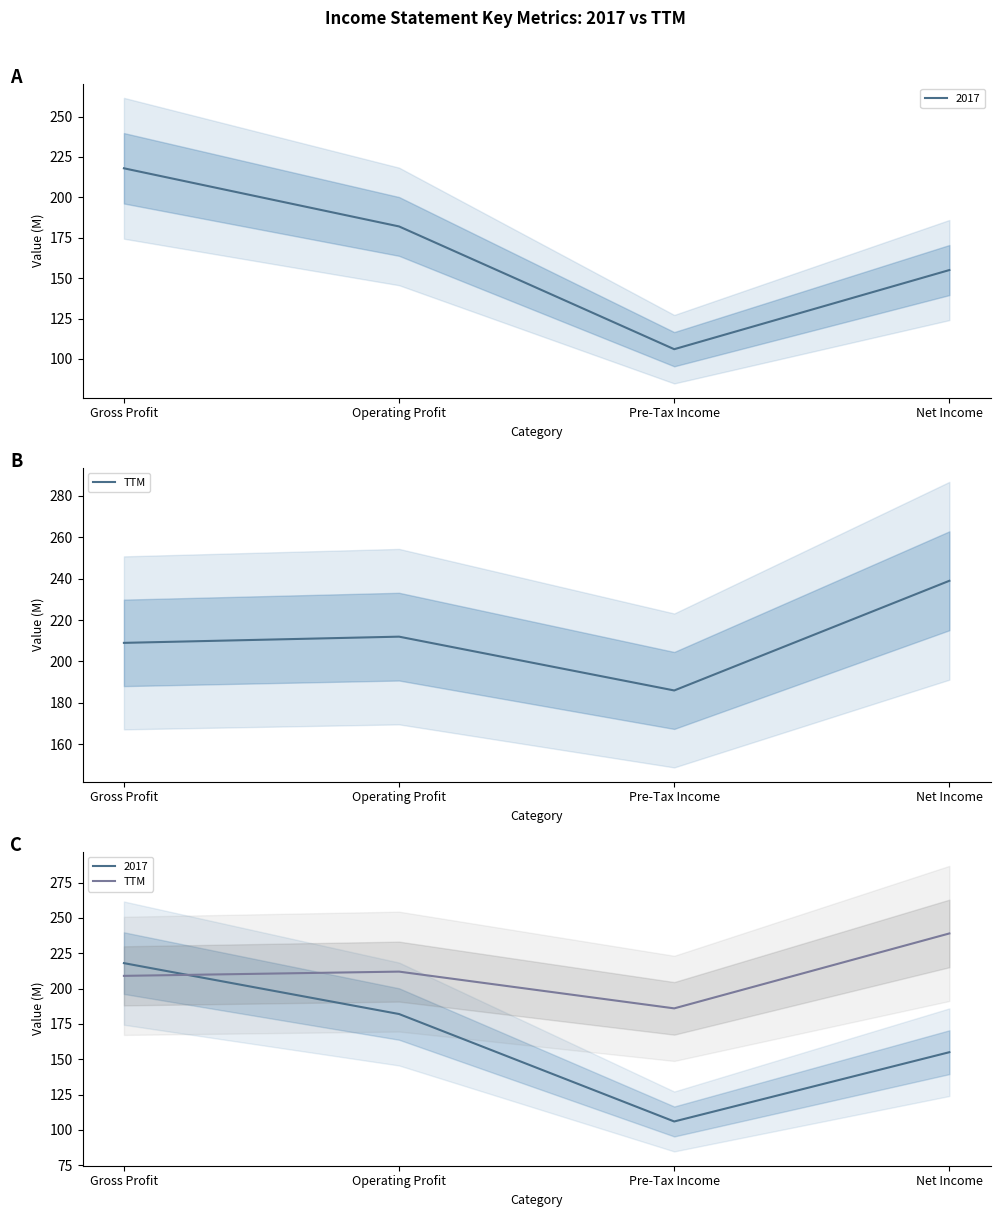

List the labels in order of value, largest first.

Net Income, Operating Profit, Gross Profit, Pre-Tax Income